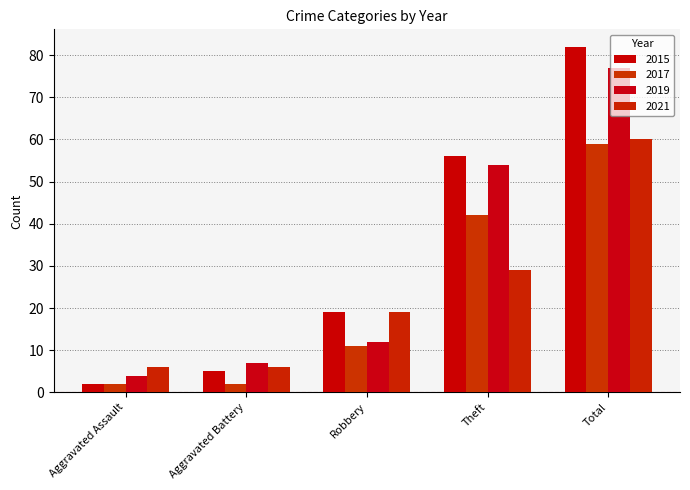

Between Aggravated Assault and Robbery, which series saw the biggest shift?

2015